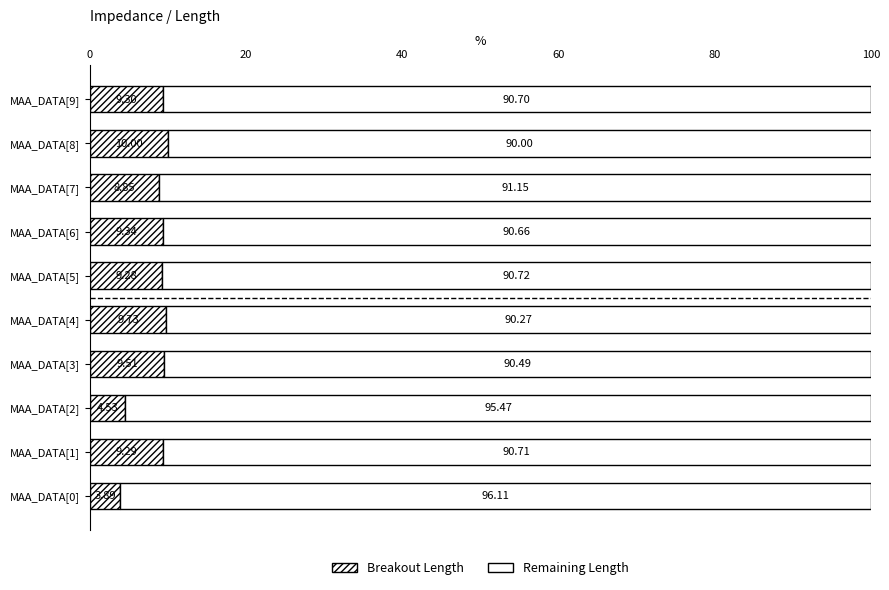

Count the number of categories in the chart.

10